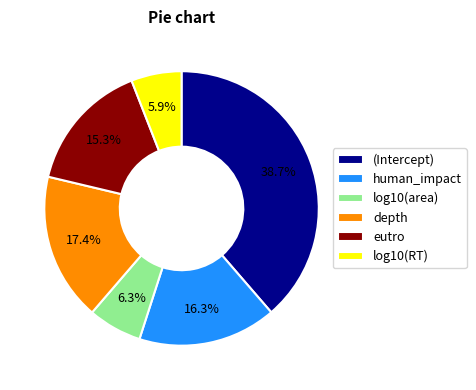

Which slice is the largest?

(Intercept)